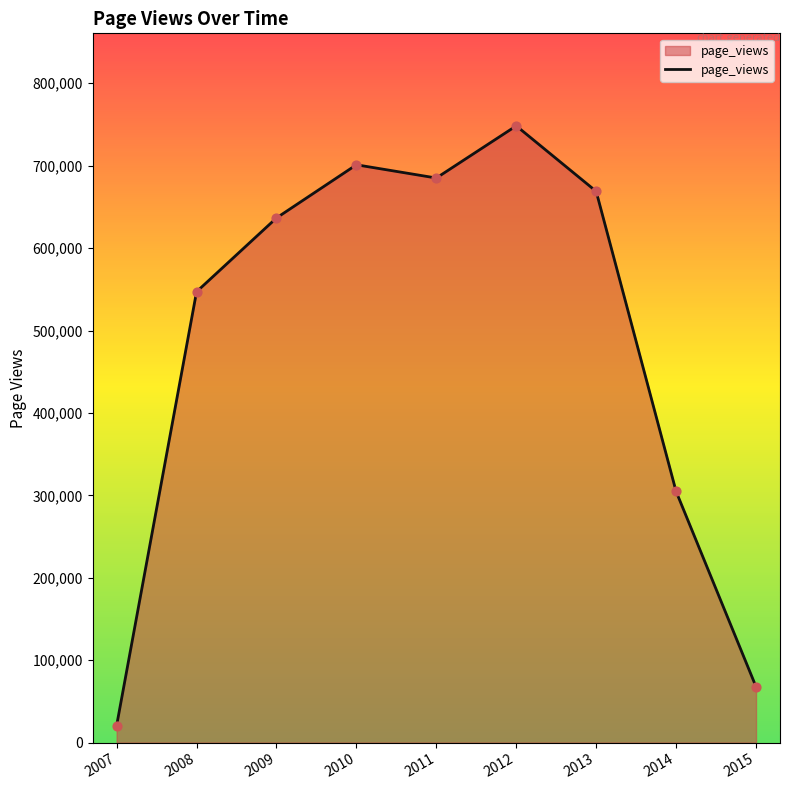

What is the change in value from 2007 to 2010?

+680301